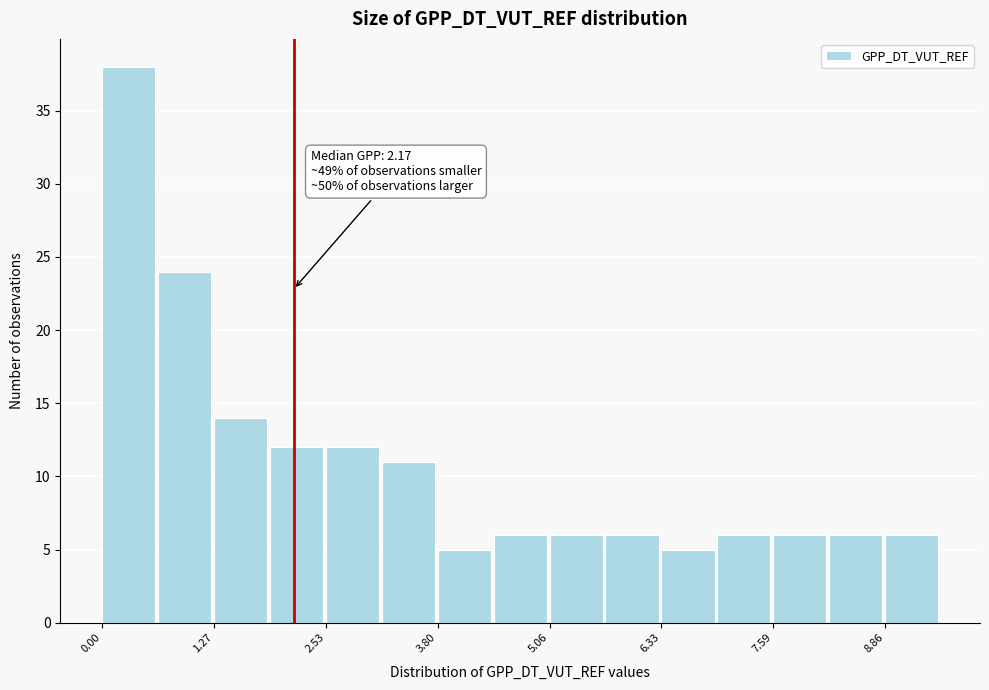

Around what value on the x-axis is the tallest bar? Give the approximate position of its centre, as read against the axis.

0.4